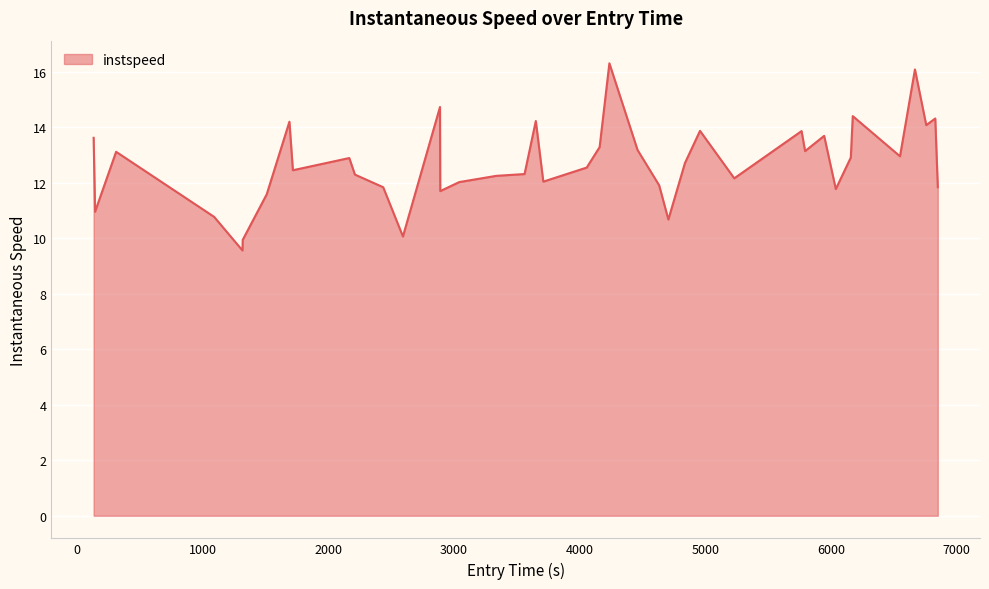

How many lines are shown in the chart?

1